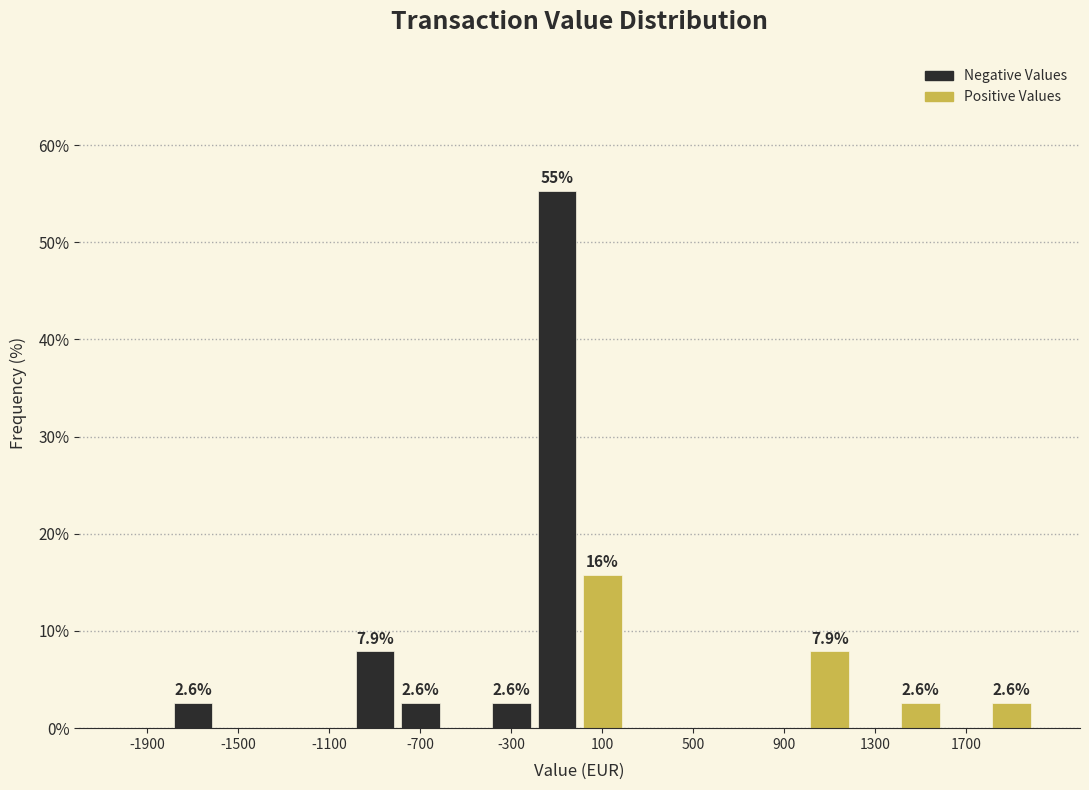

Which range on the x-axis has the tallest bar?

-200 to 0